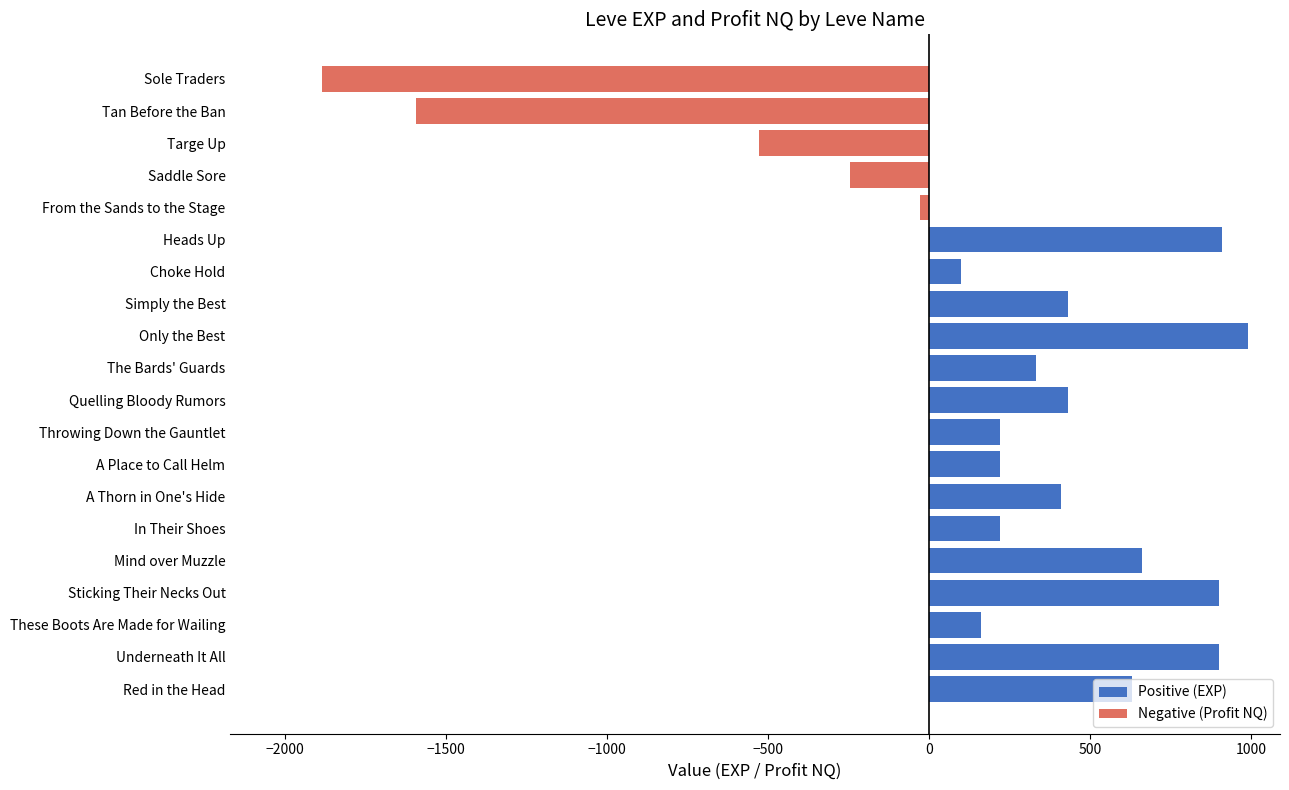

Where is the data nearest to the value -448?

Targe Up